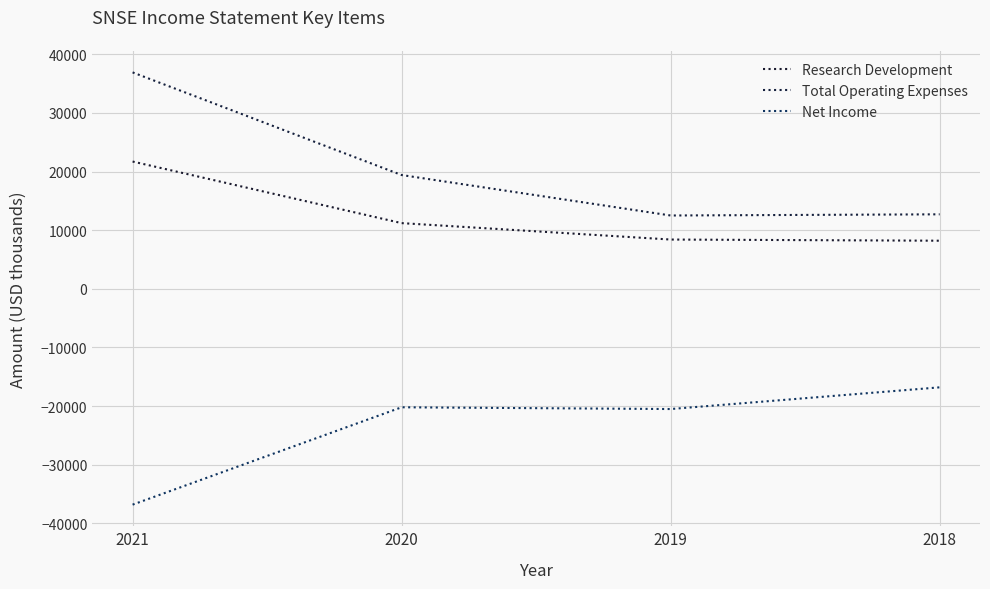

The Net Income series shows -20200 at 2020. True or false?

True